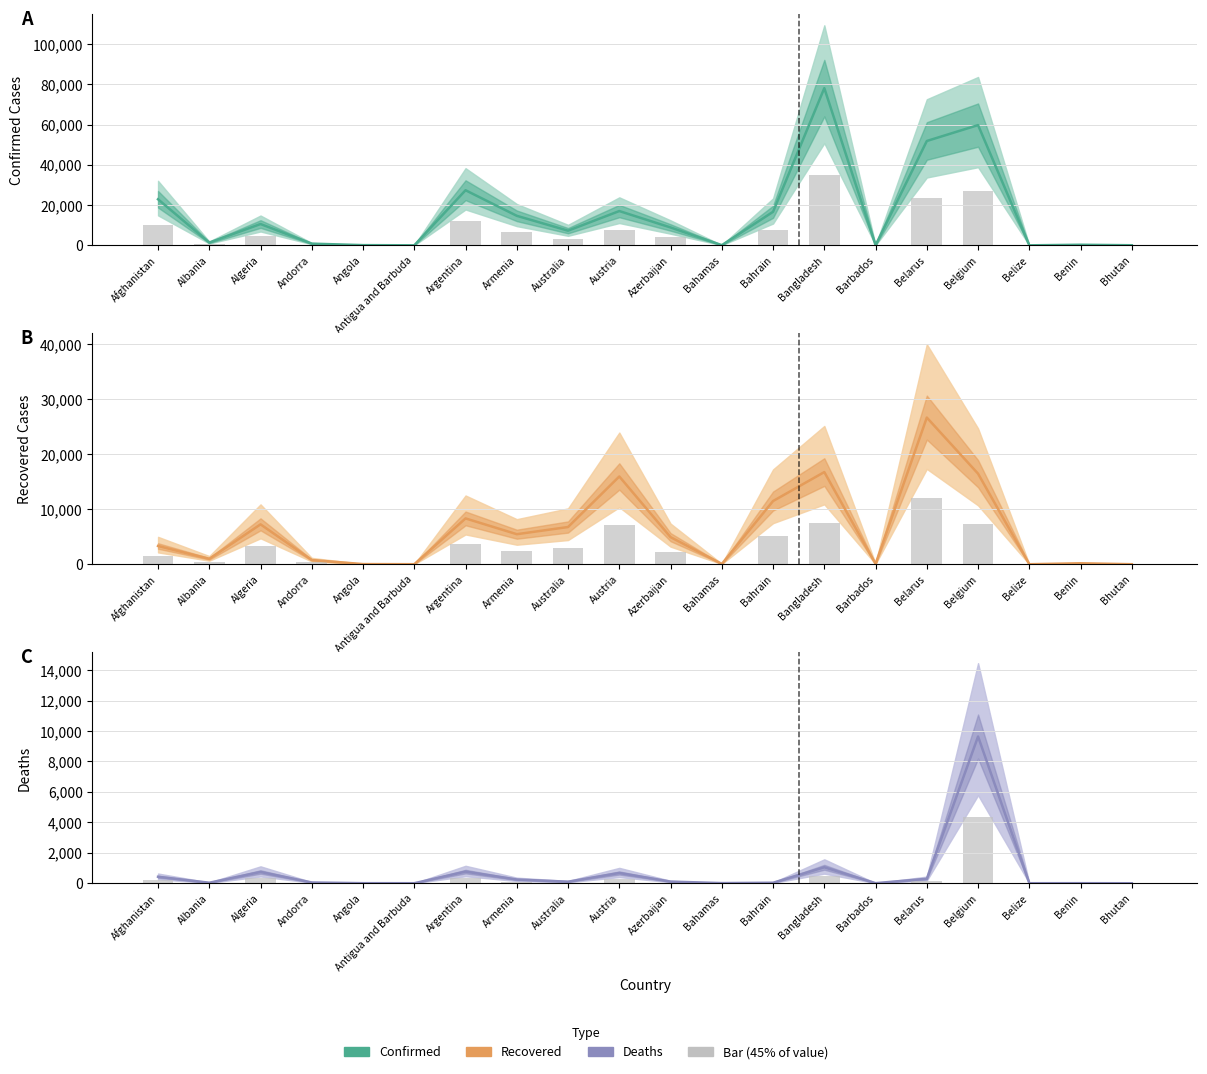

How many data points in Deaths are above 102?

9